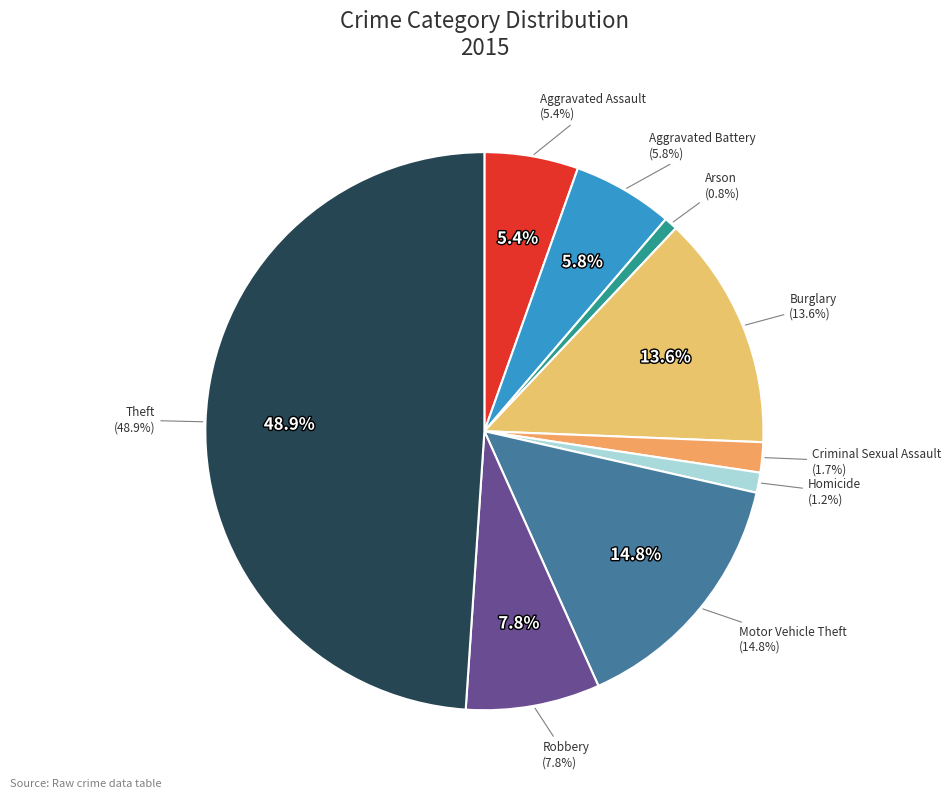

What portion of the pie excludes Arson?

99.2%